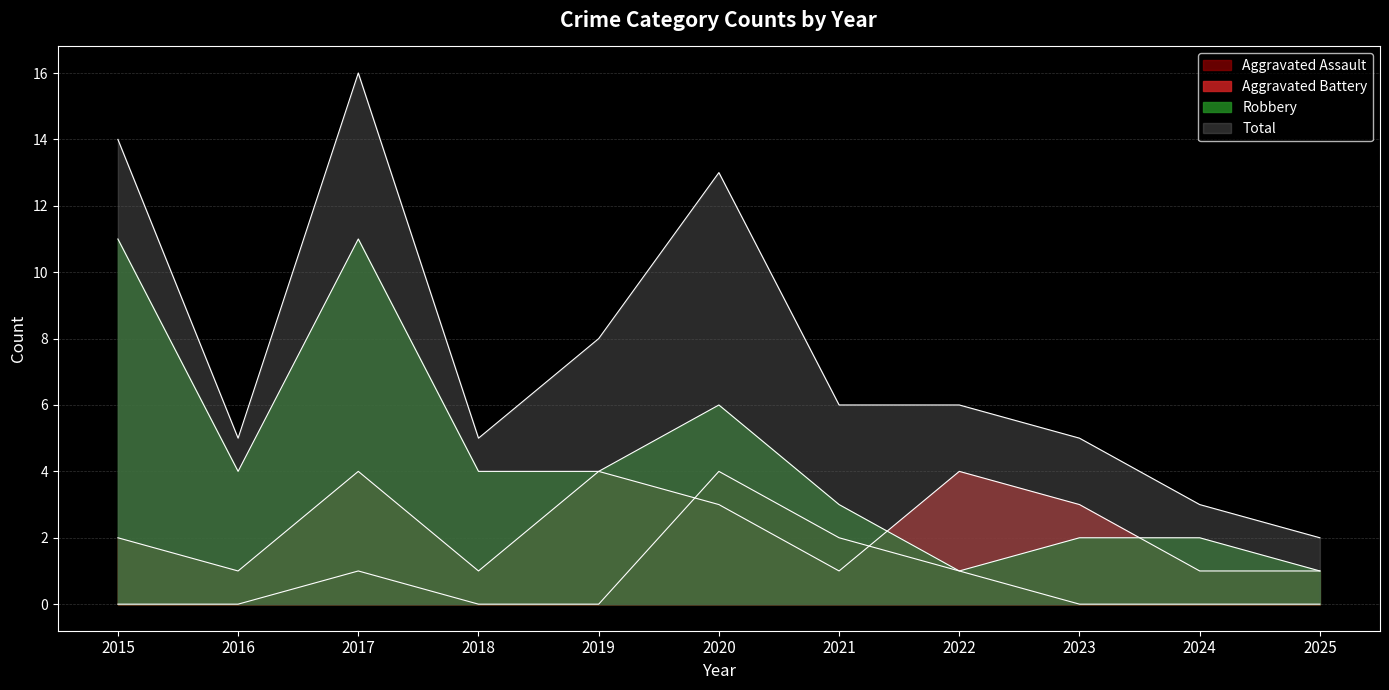

At 2025, list the series in order from smallest to largest.

Aggravated Assault, Aggravated Battery, Robbery, Total